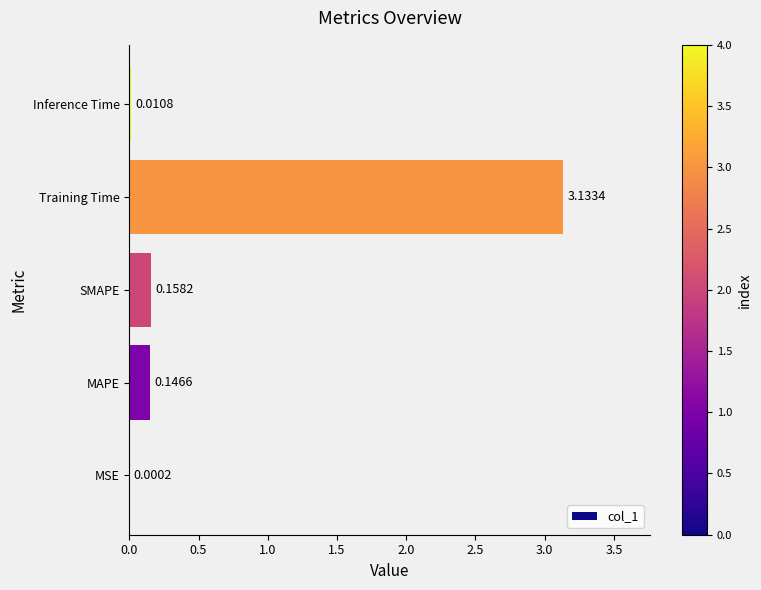

Between MSE and Inference Time, which is larger?

Inference Time